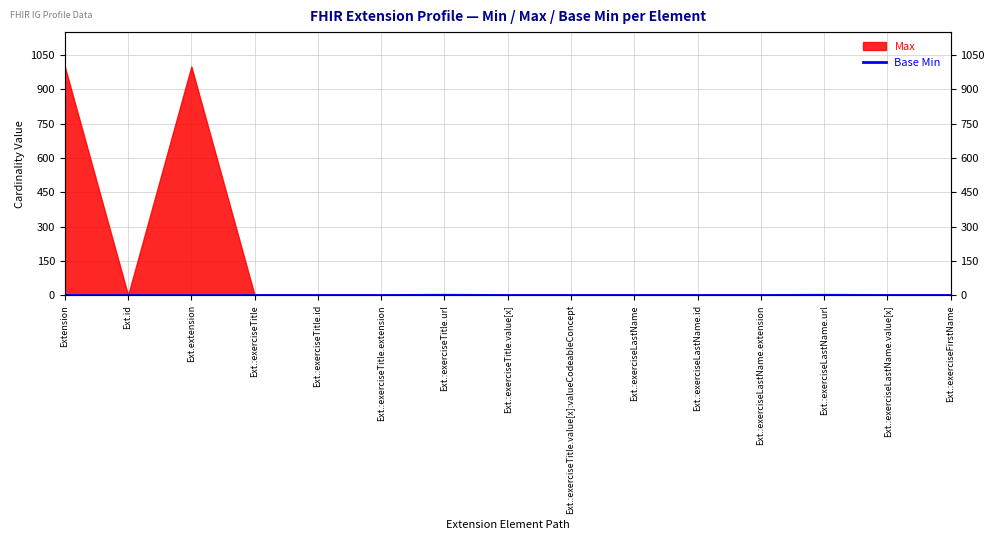

At which label is the value closest to 0?

Extension